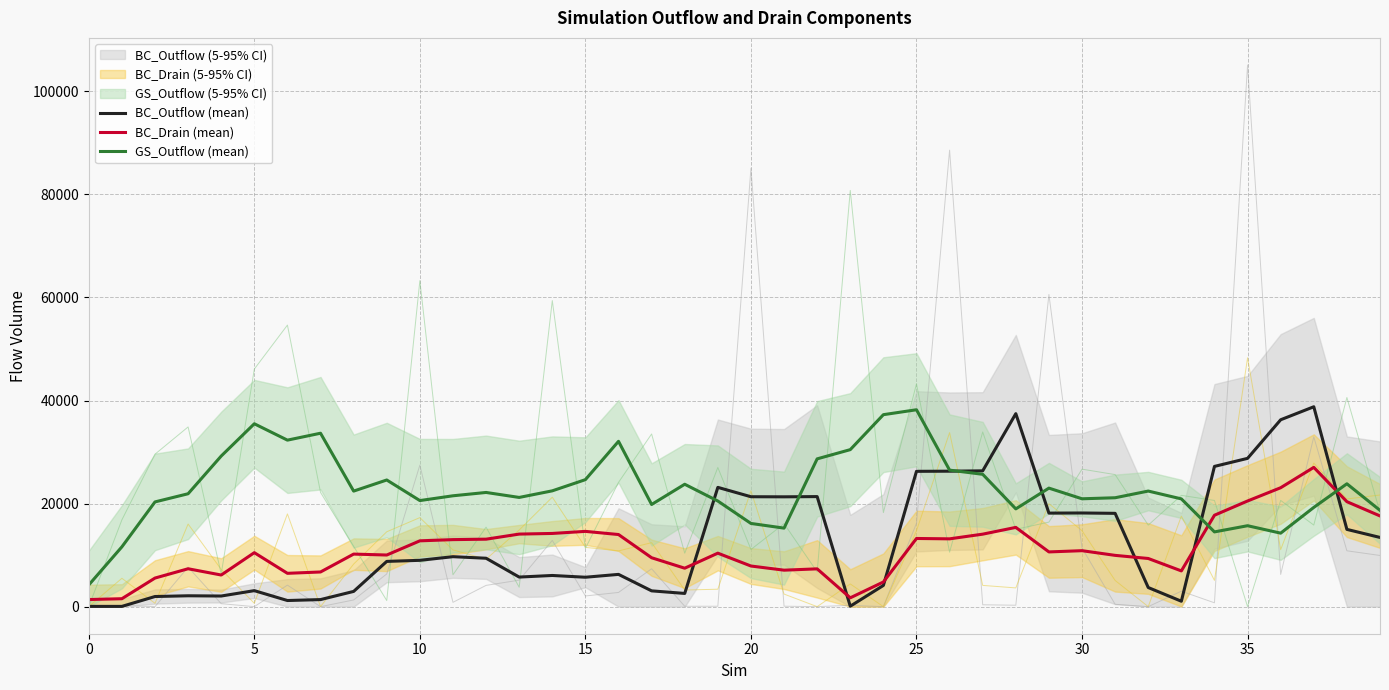

Which series has the largest range (max minus min)?

BC_Outflow (mean)